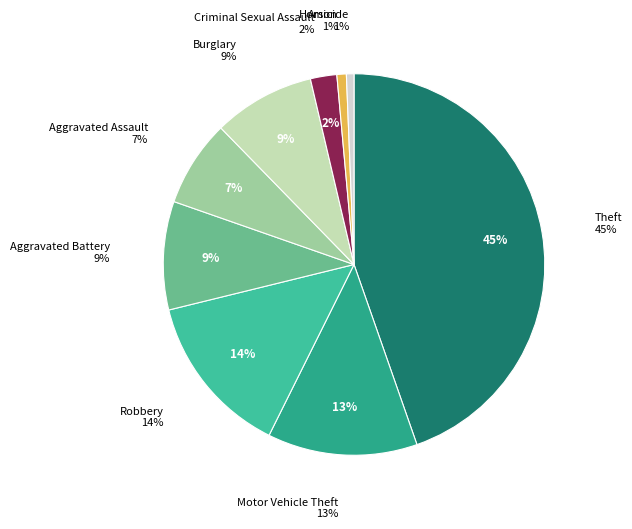

Is the sum of Burglary and Homicide greater than half?

No